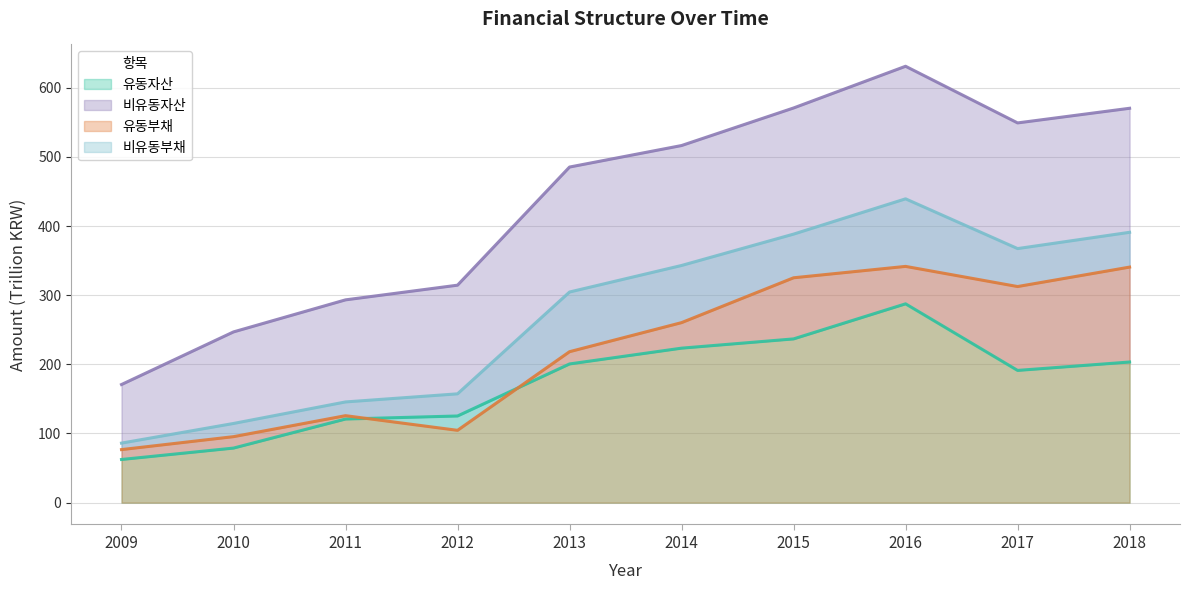

Which category has the lowest value in the 유동부채 series?

2009